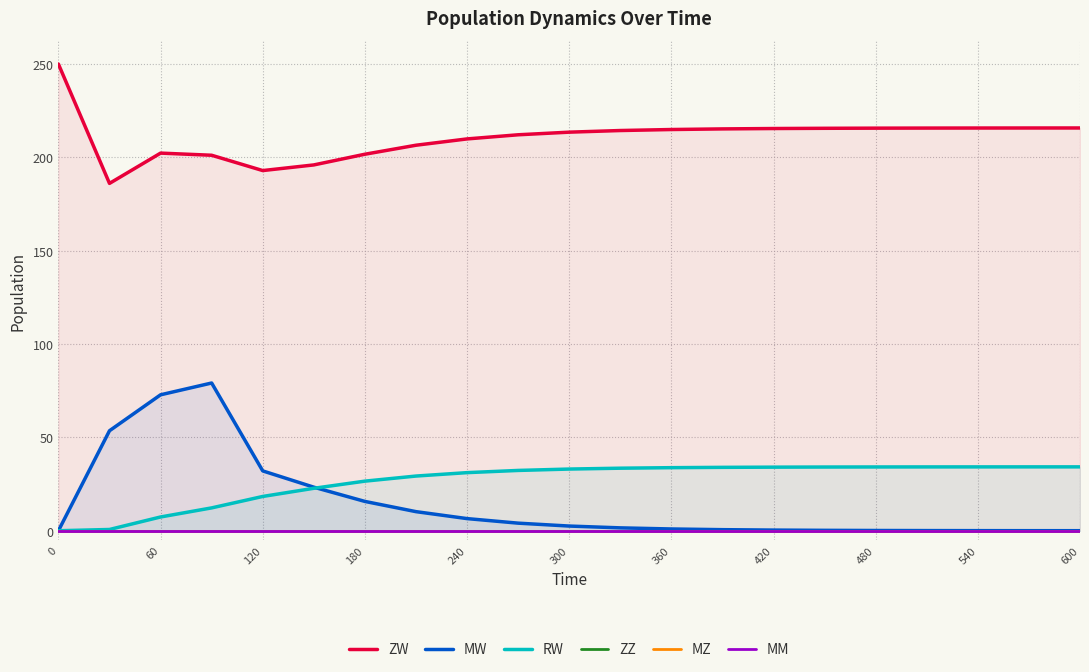

What are all the series names shown in the legend?

ZW, MW, RW, ZZ, MZ, MM